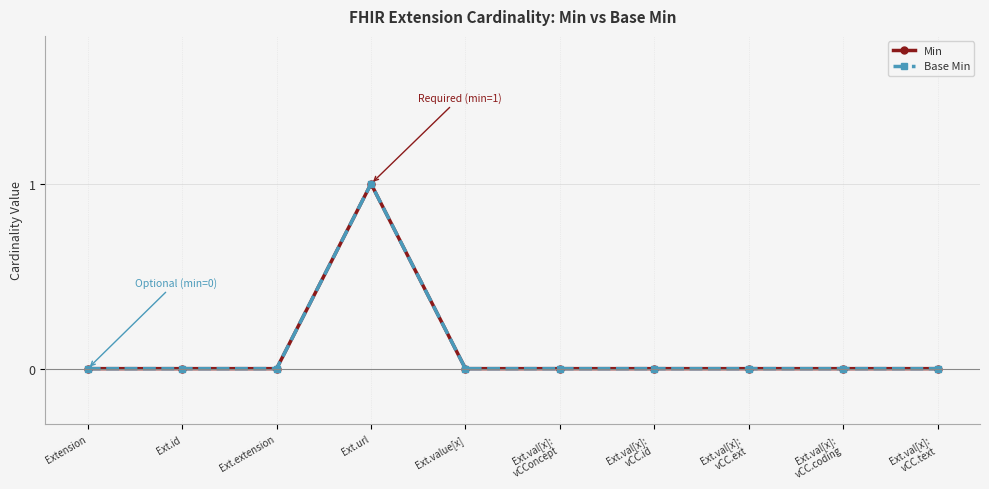

Reading right to left, extract all data points from this chart.

Min: Ext.val[x]:
vCC.text=0	Ext.val[x]:
vCC.coding=0	Ext.val[x]:
vCC.ext=0	Ext.val[x]:
vCC.id=0	Ext.val[x]:
vCConcept=0	Ext.value[x]=0	Ext.url=1	Ext.extension=0	Ext.id=0	Extension=0
Base Min: Ext.val[x]:
vCC.text=0	Ext.val[x]:
vCC.coding=0	Ext.val[x]:
vCC.ext=0	Ext.val[x]:
vCC.id=0	Ext.val[x]:
vCConcept=0	Ext.value[x]=0	Ext.url=1	Ext.extension=0	Ext.id=0	Extension=0